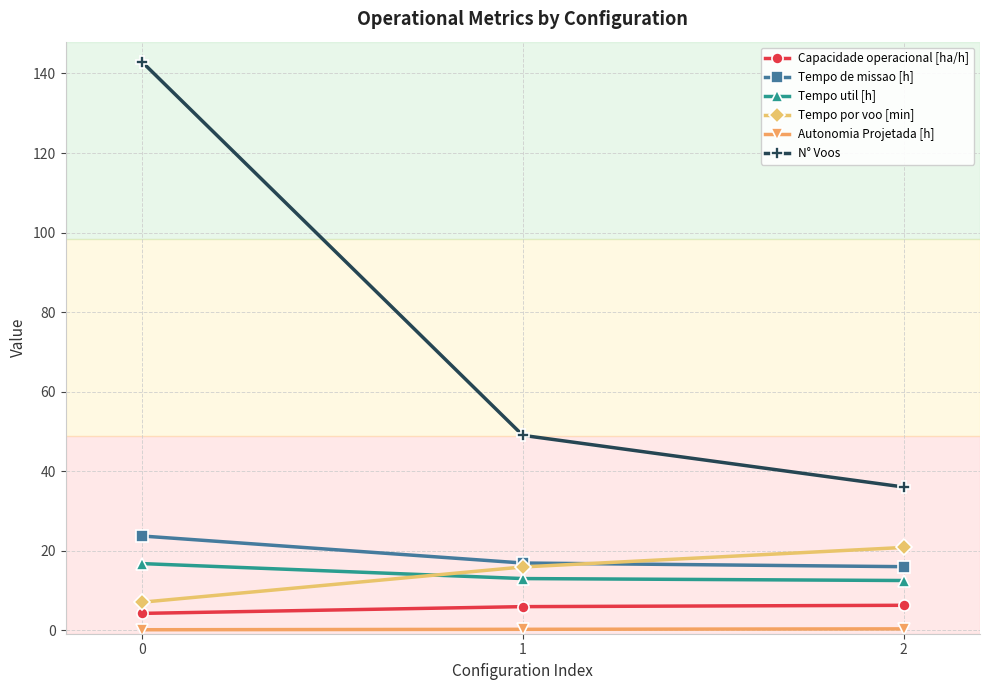

Is this an area chart (filled region under the line)?

No